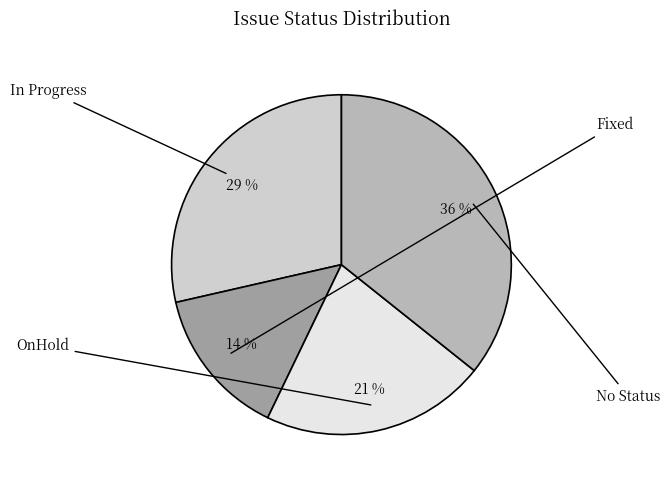

What is the total percentage of No Status and Fixed?

50.0%